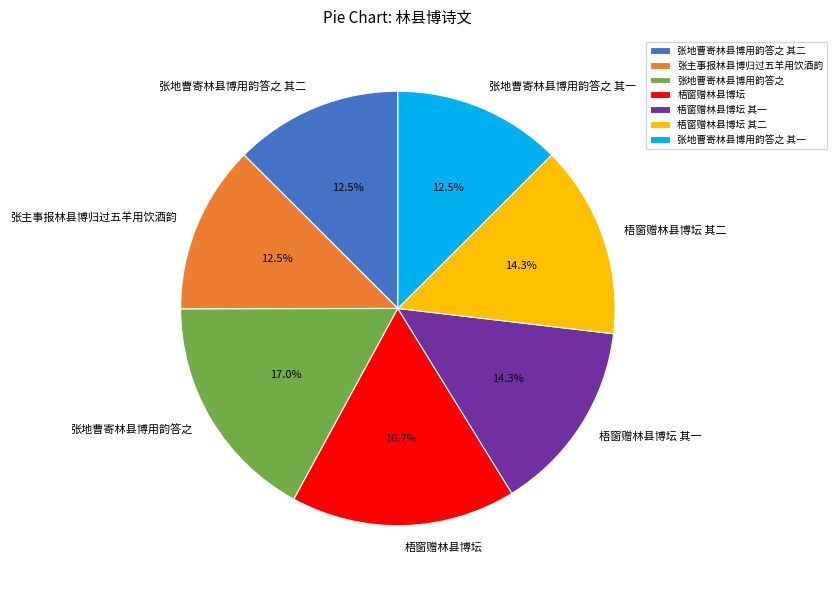

What is the ratio of the value at 张地曹寄林县博用韵答之 其二 to the value at 梧窗赠林县博坛 其一?

0.9